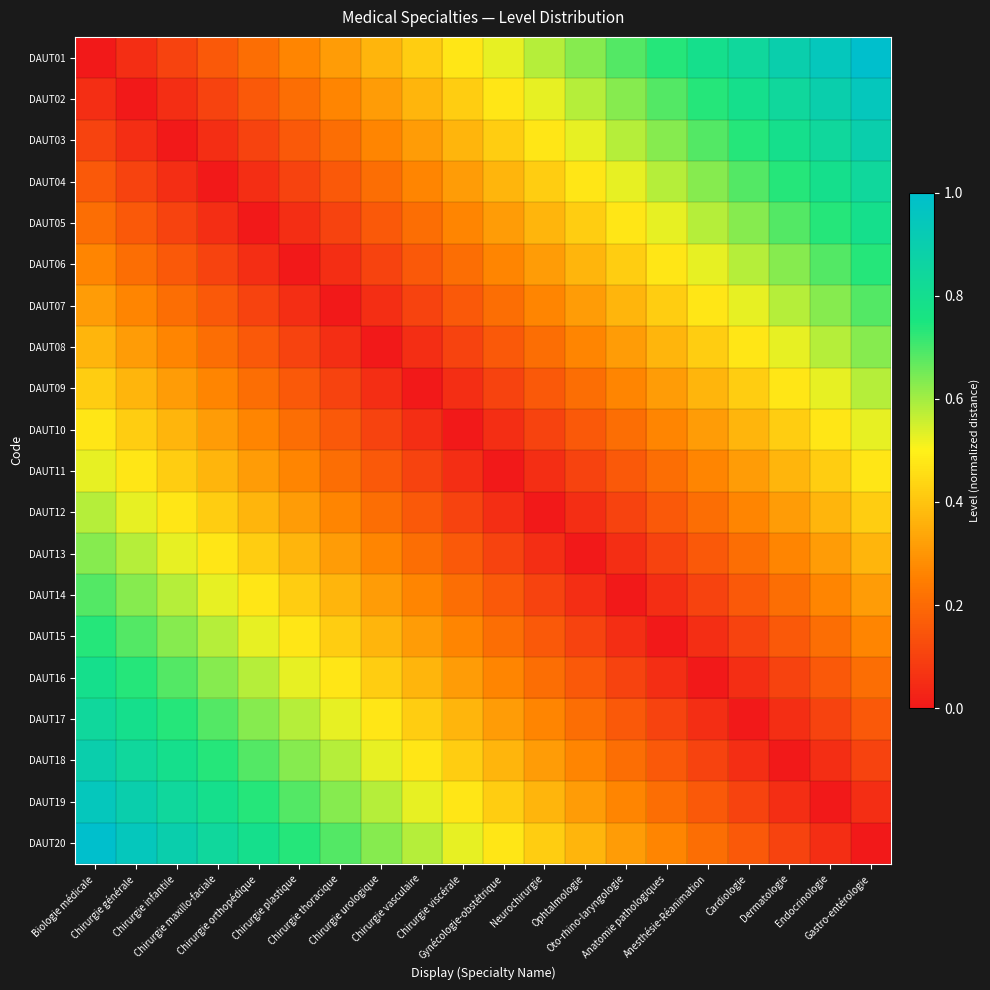

Reading right to left, what are all the values shown in this chart?

DAUT01: Gastro-entérologie=1.0	Endocrinologie=0.9	Dermatologie=0.9	Cardiologie=0.8	Anesthésie-Réanimation=0.8	Anatomie pathologiques=0.7	Oto-rhino-laryngologie=0.7	Ophtalmologie=0.6	Neurochirurgie=0.6	Gynécologie-obstétrique=0.5	Chirurgie viscérale=0.5	Chirurgie vasculaire=0.4	Chirurgie urologique=0.4	Chirurgie thoracique=0.3	Chirurgie plastique=0.3	Chirurgie orthopédique=0.2	Chirurgie maxillo-faciale=0.2	Chirurgie infantile=0.1	Chirurgie générale=0.1	Biologie médicale=0.0
DAUT02: Gastro-entérologie=0.9	Endocrinologie=0.9	Dermatologie=0.8	Cardiologie=0.8	Anesthésie-Réanimation=0.7	Anatomie pathologiques=0.7	Oto-rhino-laryngologie=0.6	Ophtalmologie=0.6	Neurochirurgie=0.5	Gynécologie-obstétrique=0.5	Chirurgie viscérale=0.4	Chirurgie vasculaire=0.4	Chirurgie urologique=0.3	Chirurgie thoracique=0.3	Chirurgie plastique=0.2	Chirurgie orthopédique=0.2	Chirurgie maxillo-faciale=0.1	Chirurgie infantile=0.1	Chirurgie générale=0.0	Biologie médicale=0.1
DAUT03: Gastro-entérologie=0.9	Endocrinologie=0.8	Dermatologie=0.8	Cardiologie=0.7	Anesthésie-Réanimation=0.7	Anatomie pathologiques=0.6	Oto-rhino-laryngologie=0.6	Ophtalmologie=0.5	Neurochirurgie=0.5	Gynécologie-obstétrique=0.4	Chirurgie viscérale=0.4	Chirurgie vasculaire=0.3	Chirurgie urologique=0.3	Chirurgie thoracique=0.2	Chirurgie plastique=0.2	Chirurgie orthopédique=0.1	Chirurgie maxillo-faciale=0.1	Chirurgie infantile=0.0	Chirurgie générale=0.1	Biologie médicale=0.1
DAUT04: Gastro-entérologie=0.8	Endocrinologie=0.8	Dermatologie=0.7	Cardiologie=0.7	Anesthésie-Réanimation=0.6	Anatomie pathologiques=0.6	Oto-rhino-laryngologie=0.5	Ophtalmologie=0.5	Neurochirurgie=0.4	Gynécologie-obstétrique=0.4	Chirurgie viscérale=0.3	Chirurgie vasculaire=0.3	Chirurgie urologique=0.2	Chirurgie thoracique=0.2	Chirurgie plastique=0.1	Chirurgie orthopédique=0.1	Chirurgie maxillo-faciale=0.0	Chirurgie infantile=0.1	Chirurgie générale=0.1	Biologie médicale=0.2
DAUT05: Gastro-entérologie=0.8	Endocrinologie=0.7	Dermatologie=0.7	Cardiologie=0.6	Anesthésie-Réanimation=0.6	Anatomie pathologiques=0.5	Oto-rhino-laryngologie=0.5	Ophtalmologie=0.4	Neurochirurgie=0.4	Gynécologie-obstétrique=0.3	Chirurgie viscérale=0.3	Chirurgie vasculaire=0.2	Chirurgie urologique=0.2	Chirurgie thoracique=0.1	Chirurgie plastique=0.1	Chirurgie orthopédique=0.0	Chirurgie maxillo-faciale=0.1	Chirurgie infantile=0.1	Chirurgie générale=0.2	Biologie médicale=0.2
DAUT06: Gastro-entérologie=0.7	Endocrinologie=0.7	Dermatologie=0.6	Cardiologie=0.6	Anesthésie-Réanimation=0.5	Anatomie pathologiques=0.5	Oto-rhino-laryngologie=0.4	Ophtalmologie=0.4	Neurochirurgie=0.3	Gynécologie-obstétrique=0.3	Chirurgie viscérale=0.2	Chirurgie vasculaire=0.2	Chirurgie urologique=0.1	Chirurgie thoracique=0.1	Chirurgie plastique=0.0	Chirurgie orthopédique=0.1	Chirurgie maxillo-faciale=0.1	Chirurgie infantile=0.2	Chirurgie générale=0.2	Biologie médicale=0.3
DAUT07: Gastro-entérologie=0.7	Endocrinologie=0.6	Dermatologie=0.6	Cardiologie=0.5	Anesthésie-Réanimation=0.5	Anatomie pathologiques=0.4	Oto-rhino-laryngologie=0.4	Ophtalmologie=0.3	Neurochirurgie=0.3	Gynécologie-obstétrique=0.2	Chirurgie viscérale=0.2	Chirurgie vasculaire=0.1	Chirurgie urologique=0.1	Chirurgie thoracique=0.0	Chirurgie plastique=0.1	Chirurgie orthopédique=0.1	Chirurgie maxillo-faciale=0.2	Chirurgie infantile=0.2	Chirurgie générale=0.3	Biologie médicale=0.3
DAUT08: Gastro-entérologie=0.6	Endocrinologie=0.6	Dermatologie=0.5	Cardiologie=0.5	Anesthésie-Réanimation=0.4	Anatomie pathologiques=0.4	Oto-rhino-laryngologie=0.3	Ophtalmologie=0.3	Neurochirurgie=0.2	Gynécologie-obstétrique=0.2	Chirurgie viscérale=0.1	Chirurgie vasculaire=0.1	Chirurgie urologique=0.0	Chirurgie thoracique=0.1	Chirurgie plastique=0.1	Chirurgie orthopédique=0.2	Chirurgie maxillo-faciale=0.2	Chirurgie infantile=0.3	Chirurgie générale=0.3	Biologie médicale=0.4
DAUT09: Gastro-entérologie=0.6	Endocrinologie=0.5	Dermatologie=0.5	Cardiologie=0.4	Anesthésie-Réanimation=0.4	Anatomie pathologiques=0.3	Oto-rhino-laryngologie=0.3	Ophtalmologie=0.2	Neurochirurgie=0.2	Gynécologie-obstétrique=0.1	Chirurgie viscérale=0.1	Chirurgie vasculaire=0.0	Chirurgie urologique=0.1	Chirurgie thoracique=0.1	Chirurgie plastique=0.2	Chirurgie orthopédique=0.2	Chirurgie maxillo-faciale=0.3	Chirurgie infantile=0.3	Chirurgie générale=0.4	Biologie médicale=0.4
DAUT10: Gastro-entérologie=0.5	Endocrinologie=0.5	Dermatologie=0.4	Cardiologie=0.4	Anesthésie-Réanimation=0.3	Anatomie pathologiques=0.3	Oto-rhino-laryngologie=0.2	Ophtalmologie=0.2	Neurochirurgie=0.1	Gynécologie-obstétrique=0.1	Chirurgie viscérale=0.0	Chirurgie vasculaire=0.1	Chirurgie urologique=0.1	Chirurgie thoracique=0.2	Chirurgie plastique=0.2	Chirurgie orthopédique=0.3	Chirurgie maxillo-faciale=0.3	Chirurgie infantile=0.4	Chirurgie générale=0.4	Biologie médicale=0.5
DAUT11: Gastro-entérologie=0.5	Endocrinologie=0.4	Dermatologie=0.4	Cardiologie=0.3	Anesthésie-Réanimation=0.3	Anatomie pathologiques=0.2	Oto-rhino-laryngologie=0.2	Ophtalmologie=0.1	Neurochirurgie=0.1	Gynécologie-obstétrique=0.0	Chirurgie viscérale=0.1	Chirurgie vasculaire=0.1	Chirurgie urologique=0.2	Chirurgie thoracique=0.2	Chirurgie plastique=0.3	Chirurgie orthopédique=0.3	Chirurgie maxillo-faciale=0.4	Chirurgie infantile=0.4	Chirurgie générale=0.5	Biologie médicale=0.5
DAUT12: Gastro-entérologie=0.4	Endocrinologie=0.4	Dermatologie=0.3	Cardiologie=0.3	Anesthésie-Réanimation=0.2	Anatomie pathologiques=0.2	Oto-rhino-laryngologie=0.1	Ophtalmologie=0.1	Neurochirurgie=0.0	Gynécologie-obstétrique=0.1	Chirurgie viscérale=0.1	Chirurgie vasculaire=0.2	Chirurgie urologique=0.2	Chirurgie thoracique=0.3	Chirurgie plastique=0.3	Chirurgie orthopédique=0.4	Chirurgie maxillo-faciale=0.4	Chirurgie infantile=0.5	Chirurgie générale=0.5	Biologie médicale=0.6
DAUT13: Gastro-entérologie=0.4	Endocrinologie=0.3	Dermatologie=0.3	Cardiologie=0.2	Anesthésie-Réanimation=0.2	Anatomie pathologiques=0.1	Oto-rhino-laryngologie=0.1	Ophtalmologie=0.0	Neurochirurgie=0.1	Gynécologie-obstétrique=0.1	Chirurgie viscérale=0.2	Chirurgie vasculaire=0.2	Chirurgie urologique=0.3	Chirurgie thoracique=0.3	Chirurgie plastique=0.4	Chirurgie orthopédique=0.4	Chirurgie maxillo-faciale=0.5	Chirurgie infantile=0.5	Chirurgie générale=0.6	Biologie médicale=0.6
DAUT14: Gastro-entérologie=0.3	Endocrinologie=0.3	Dermatologie=0.2	Cardiologie=0.2	Anesthésie-Réanimation=0.1	Anatomie pathologiques=0.1	Oto-rhino-laryngologie=0.0	Ophtalmologie=0.1	Neurochirurgie=0.1	Gynécologie-obstétrique=0.2	Chirurgie viscérale=0.2	Chirurgie vasculaire=0.3	Chirurgie urologique=0.3	Chirurgie thoracique=0.4	Chirurgie plastique=0.4	Chirurgie orthopédique=0.5	Chirurgie maxillo-faciale=0.5	Chirurgie infantile=0.6	Chirurgie générale=0.6	Biologie médicale=0.7
DAUT15: Gastro-entérologie=0.3	Endocrinologie=0.2	Dermatologie=0.2	Cardiologie=0.1	Anesthésie-Réanimation=0.1	Anatomie pathologiques=0.0	Oto-rhino-laryngologie=0.1	Ophtalmologie=0.1	Neurochirurgie=0.2	Gynécologie-obstétrique=0.2	Chirurgie viscérale=0.3	Chirurgie vasculaire=0.3	Chirurgie urologique=0.4	Chirurgie thoracique=0.4	Chirurgie plastique=0.5	Chirurgie orthopédique=0.5	Chirurgie maxillo-faciale=0.6	Chirurgie infantile=0.6	Chirurgie générale=0.7	Biologie médicale=0.7
DAUT16: Gastro-entérologie=0.2	Endocrinologie=0.2	Dermatologie=0.1	Cardiologie=0.1	Anesthésie-Réanimation=0.0	Anatomie pathologiques=0.1	Oto-rhino-laryngologie=0.1	Ophtalmologie=0.2	Neurochirurgie=0.2	Gynécologie-obstétrique=0.3	Chirurgie viscérale=0.3	Chirurgie vasculaire=0.4	Chirurgie urologique=0.4	Chirurgie thoracique=0.5	Chirurgie plastique=0.5	Chirurgie orthopédique=0.6	Chirurgie maxillo-faciale=0.6	Chirurgie infantile=0.7	Chirurgie générale=0.7	Biologie médicale=0.8
DAUT17: Gastro-entérologie=0.2	Endocrinologie=0.1	Dermatologie=0.1	Cardiologie=0.0	Anesthésie-Réanimation=0.1	Anatomie pathologiques=0.1	Oto-rhino-laryngologie=0.2	Ophtalmologie=0.2	Neurochirurgie=0.3	Gynécologie-obstétrique=0.3	Chirurgie viscérale=0.4	Chirurgie vasculaire=0.4	Chirurgie urologique=0.5	Chirurgie thoracique=0.5	Chirurgie plastique=0.6	Chirurgie orthopédique=0.6	Chirurgie maxillo-faciale=0.7	Chirurgie infantile=0.7	Chirurgie générale=0.8	Biologie médicale=0.8
DAUT18: Gastro-entérologie=0.1	Endocrinologie=0.1	Dermatologie=0.0	Cardiologie=0.1	Anesthésie-Réanimation=0.1	Anatomie pathologiques=0.2	Oto-rhino-laryngologie=0.2	Ophtalmologie=0.3	Neurochirurgie=0.3	Gynécologie-obstétrique=0.4	Chirurgie viscérale=0.4	Chirurgie vasculaire=0.5	Chirurgie urologique=0.5	Chirurgie thoracique=0.6	Chirurgie plastique=0.6	Chirurgie orthopédique=0.7	Chirurgie maxillo-faciale=0.7	Chirurgie infantile=0.8	Chirurgie générale=0.8	Biologie médicale=0.9
DAUT19: Gastro-entérologie=0.1	Endocrinologie=0.0	Dermatologie=0.1	Cardiologie=0.1	Anesthésie-Réanimation=0.2	Anatomie pathologiques=0.2	Oto-rhino-laryngologie=0.3	Ophtalmologie=0.3	Neurochirurgie=0.4	Gynécologie-obstétrique=0.4	Chirurgie viscérale=0.5	Chirurgie vasculaire=0.5	Chirurgie urologique=0.6	Chirurgie thoracique=0.6	Chirurgie plastique=0.7	Chirurgie orthopédique=0.7	Chirurgie maxillo-faciale=0.8	Chirurgie infantile=0.8	Chirurgie générale=0.9	Biologie médicale=0.9
DAUT20: Gastro-entérologie=0.0	Endocrinologie=0.1	Dermatologie=0.1	Cardiologie=0.2	Anesthésie-Réanimation=0.2	Anatomie pathologiques=0.3	Oto-rhino-laryngologie=0.3	Ophtalmologie=0.4	Neurochirurgie=0.4	Gynécologie-obstétrique=0.5	Chirurgie viscérale=0.5	Chirurgie vasculaire=0.6	Chirurgie urologique=0.6	Chirurgie thoracique=0.7	Chirurgie plastique=0.7	Chirurgie orthopédique=0.8	Chirurgie maxillo-faciale=0.8	Chirurgie infantile=0.9	Chirurgie générale=0.9	Biologie médicale=1.0